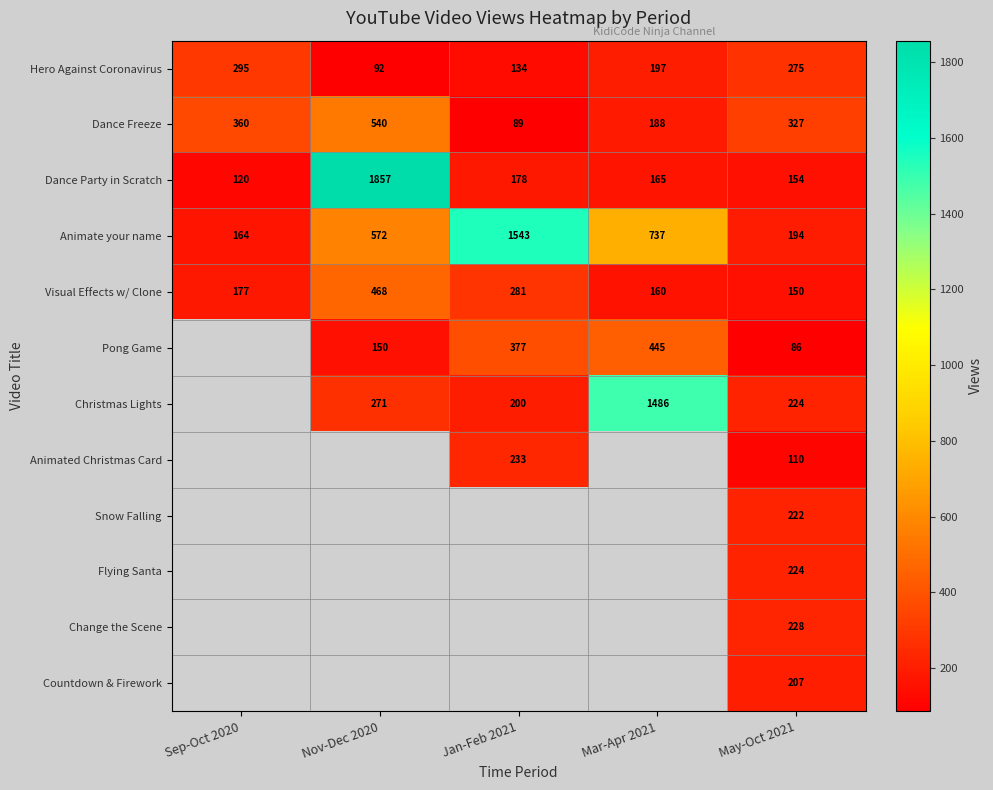

The Christmas Lights series shows 335 at May-Oct 2021. True or false?

False